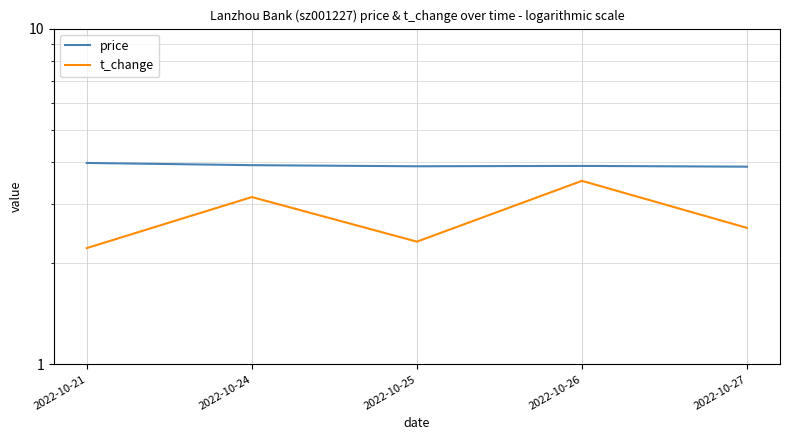

What is the average value of the t_change series?

2.8